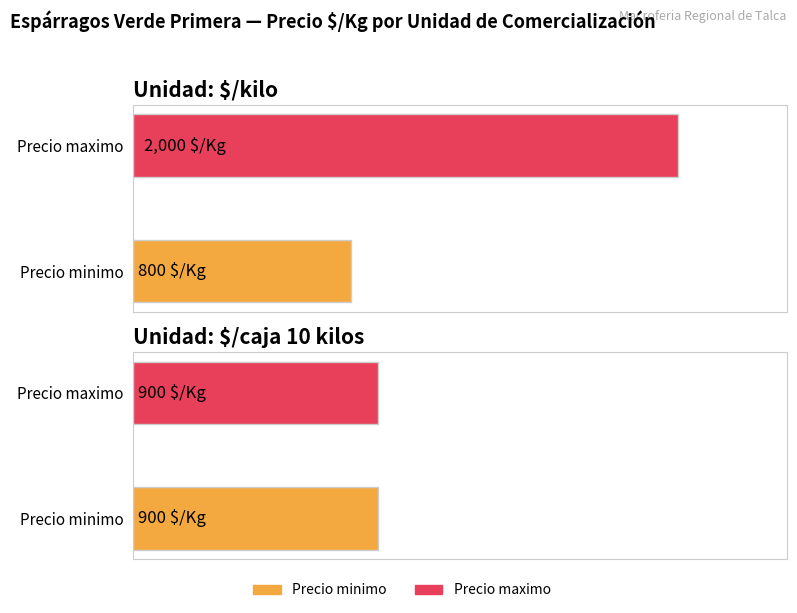

What is the maximum value for Precio maximo?

2000